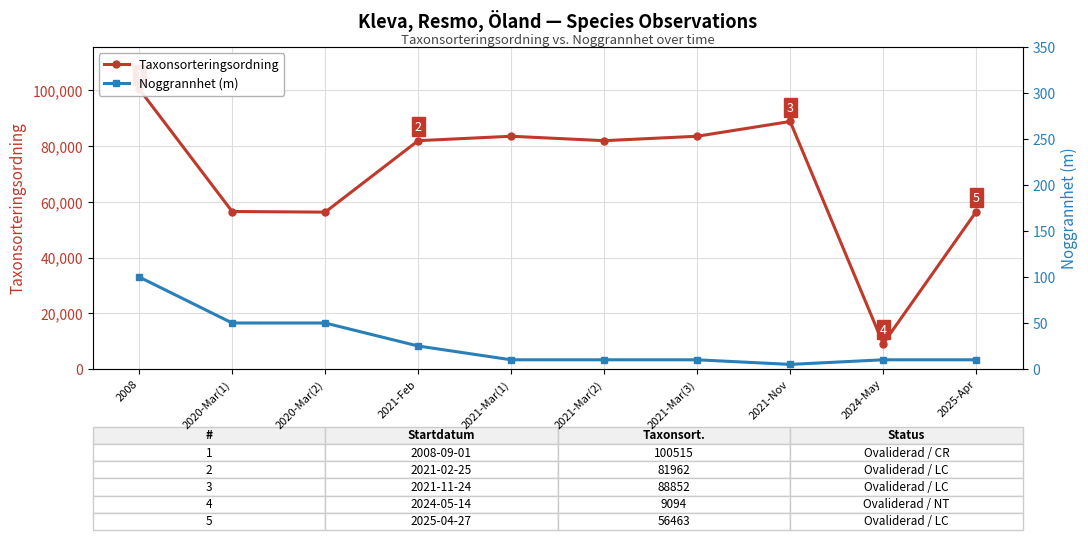

Is this an area chart (filled region under the line)?

No